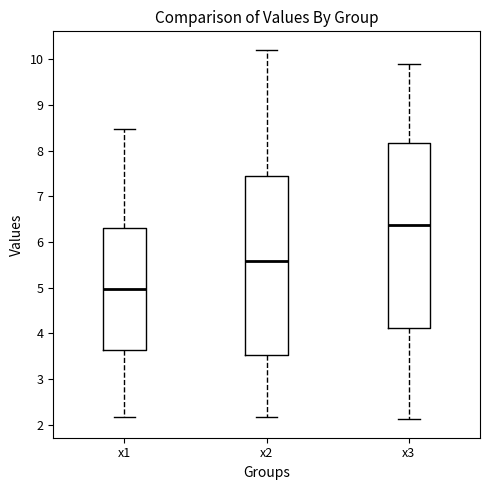

Reading left to right, read every box against the y-axis: the position of its median line, the range the box covers, and the ends of its whiskers. The values are not printed on the chart, so give them approximately, as read against the axis.

x1: median 5.0, box 3.6 to 6.3, whiskers 2.2 to 8.5
x2: median 5.6, box 3.5 to 7.4, whiskers 2.2 to 10.2
x3: median 6.4, box 4.1 to 8.2, whiskers 2.1 to 9.9